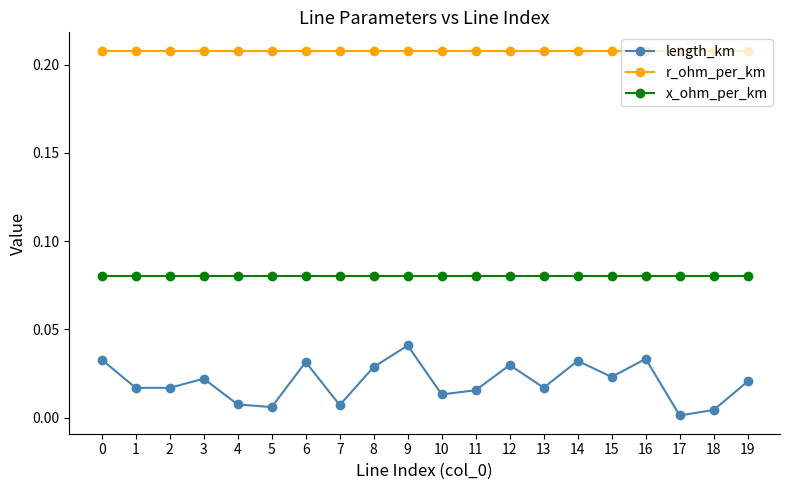

Is it true that r_ohm_per_km equals 0.3 at 7?

False